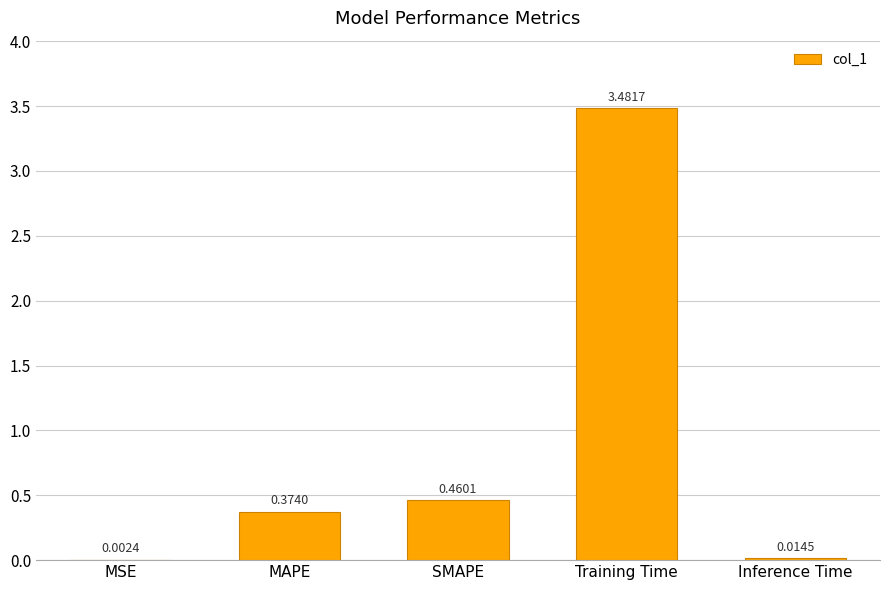

What is the change in value from MSE to MAPE?

+0.4